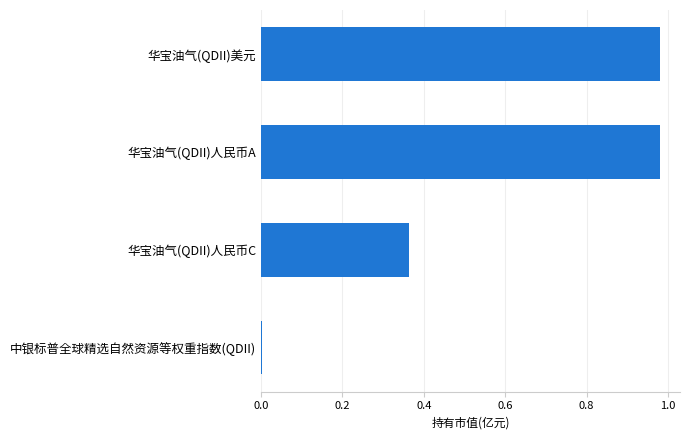

Which has a higher value, 华宝油气(QDII)人民币C or 中银标普全球精选自然资源等权重指数(QDII)?

华宝油气(QDII)人民币C